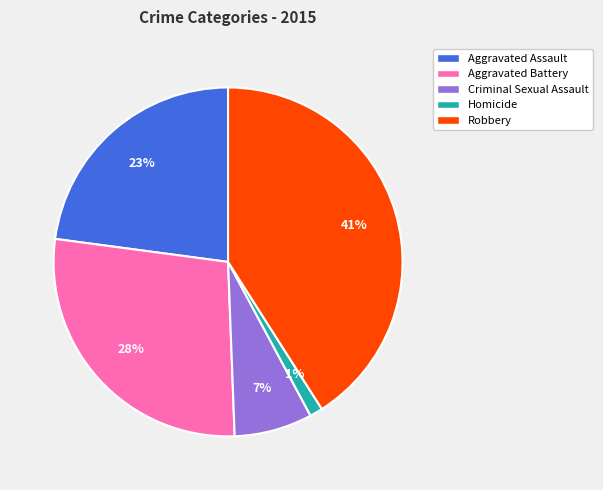

The Criminal Sexual Assault slice represents 7% of the pie. True or false?

True